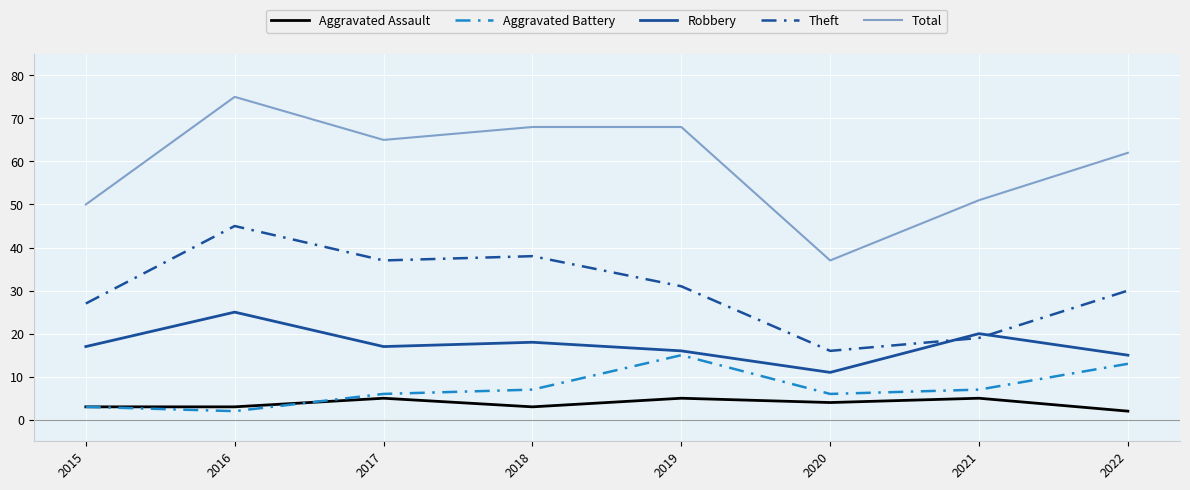

What is the value of the Aggravated Assault point at the 4th from the left?

3